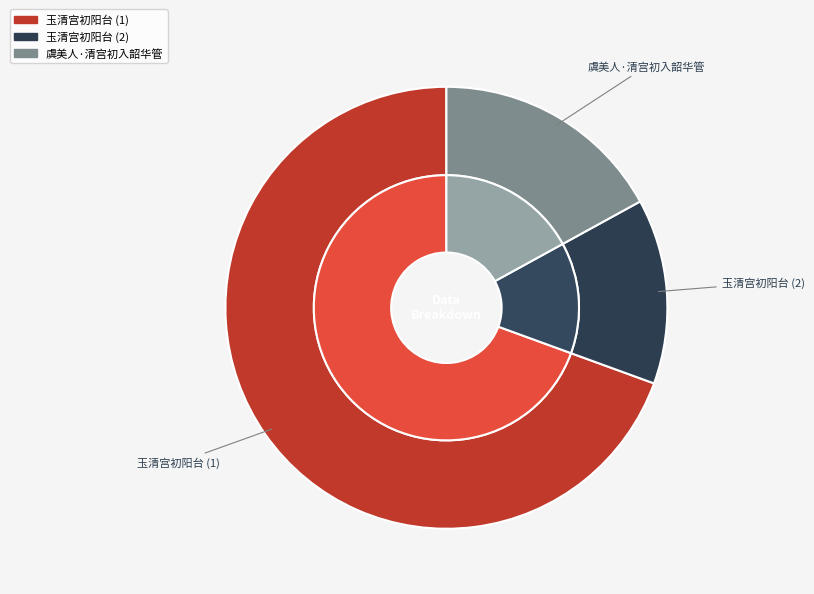

How much of the chart is everything except 玉清宫初阳台?

86.5%